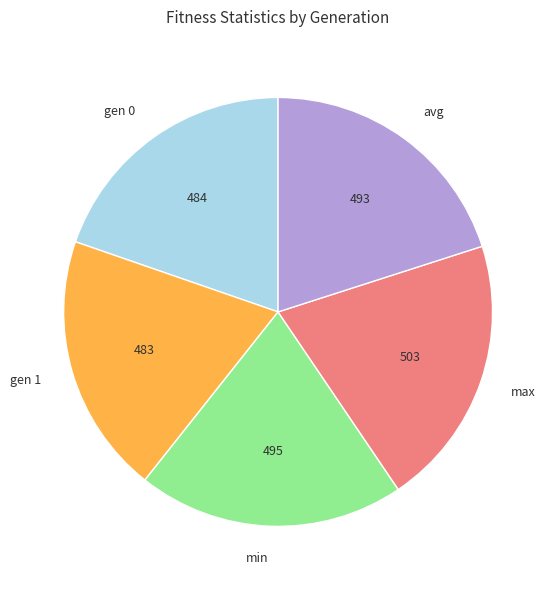

Count the number of slices in the pie.

5